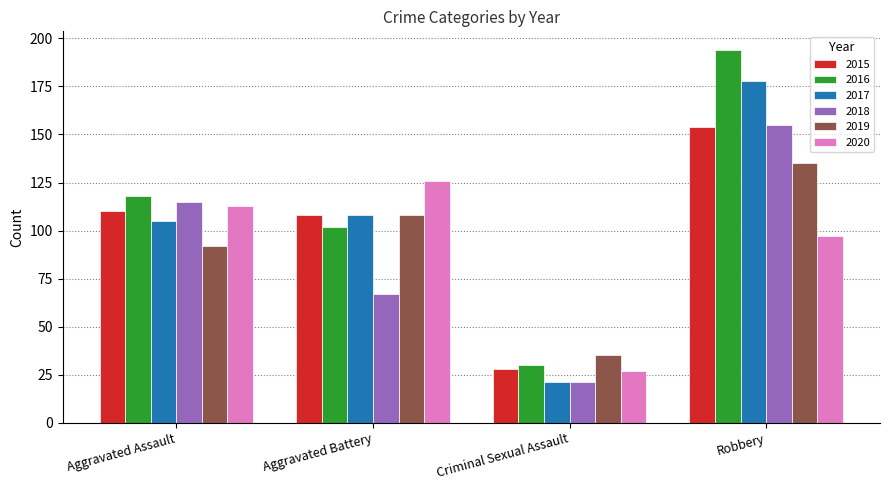

Which series has the largest range (max minus min)?

2016